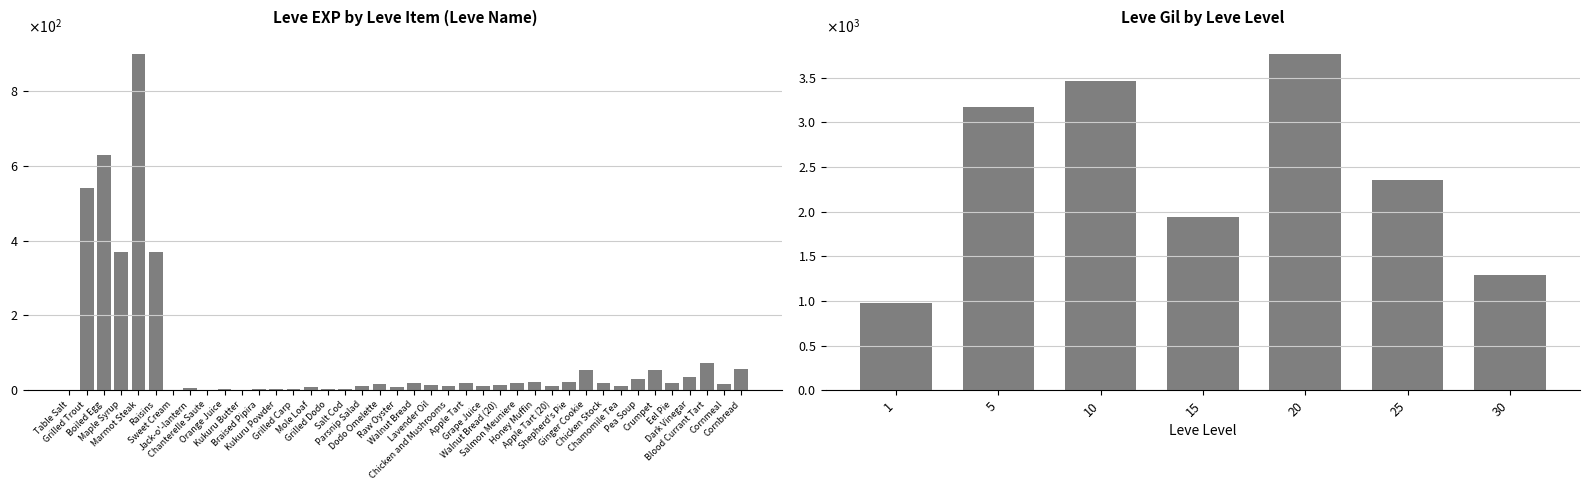

Which label corresponds to the largest value in the chart?

Marmot Steak